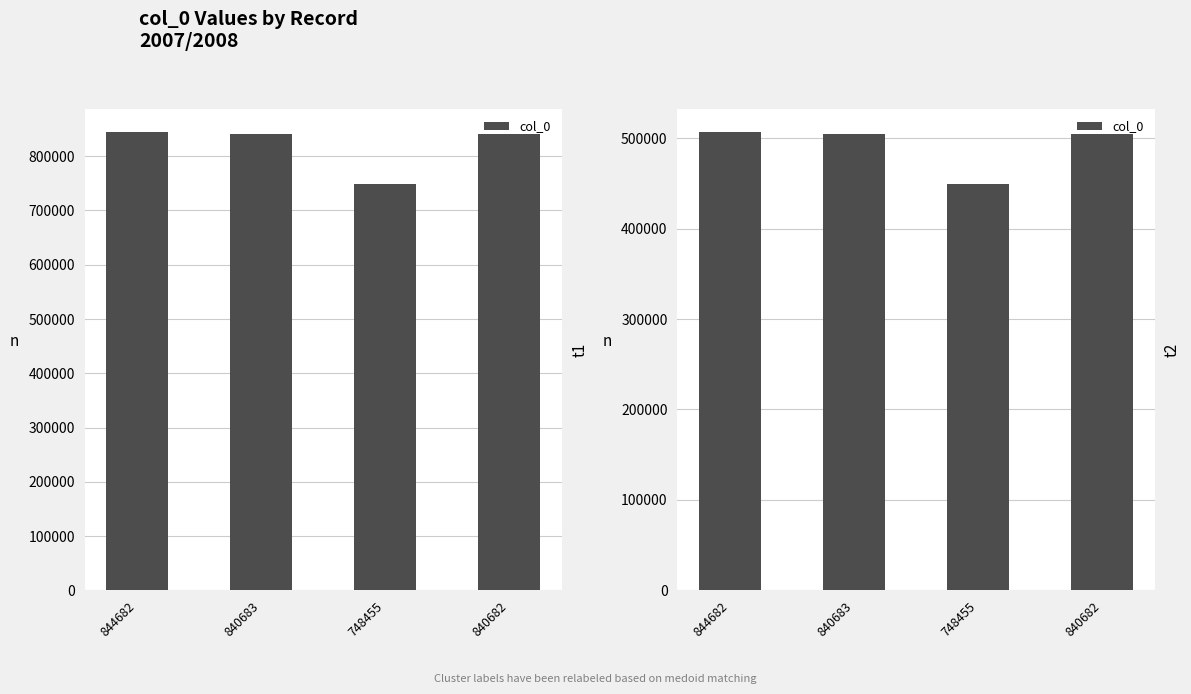

What is the label of the 4th bar from the right?

844682